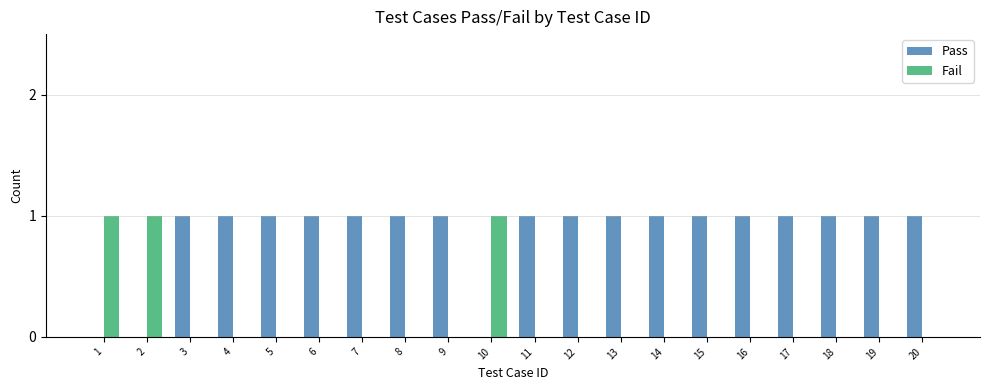

The value of Pass at 11 is 2. True or false?

False